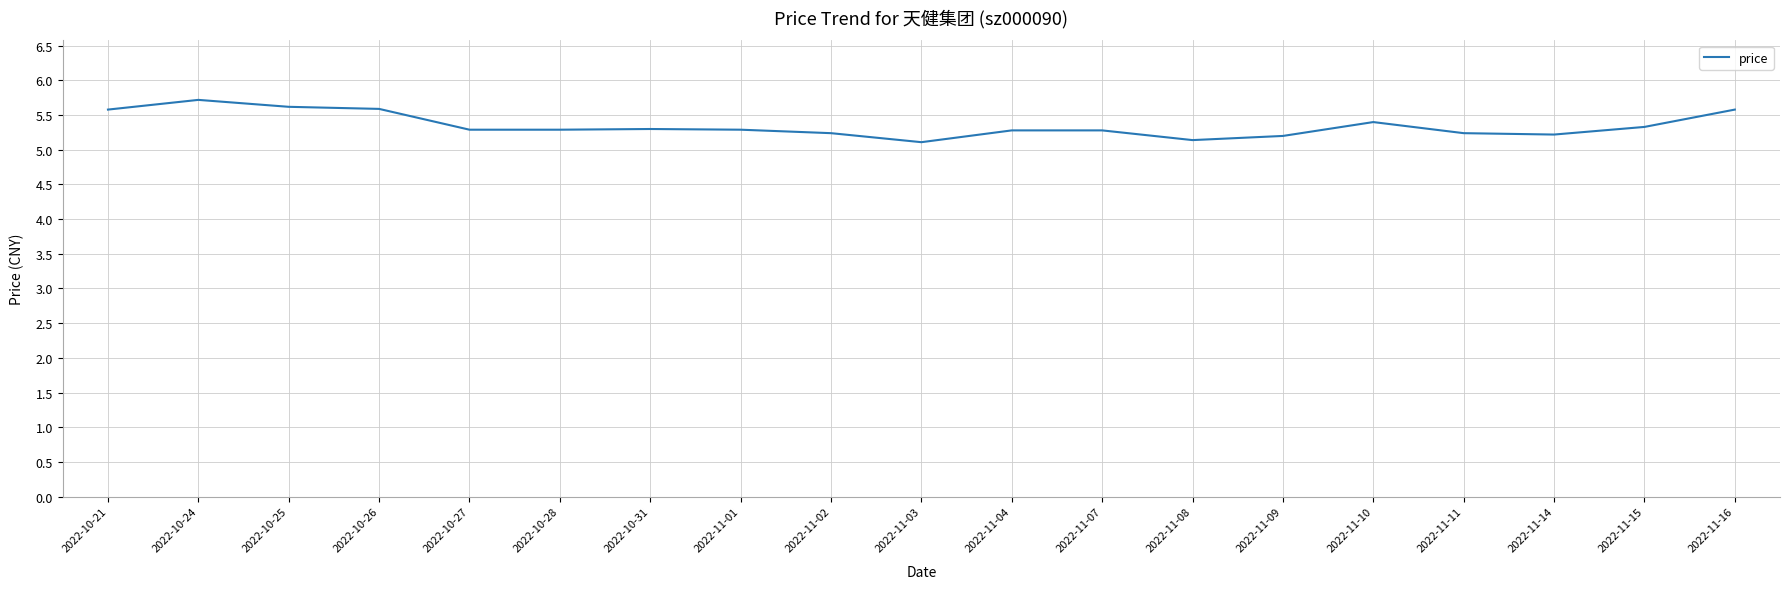

True or false: the data shows 5.6 at 2022-10-25.

True